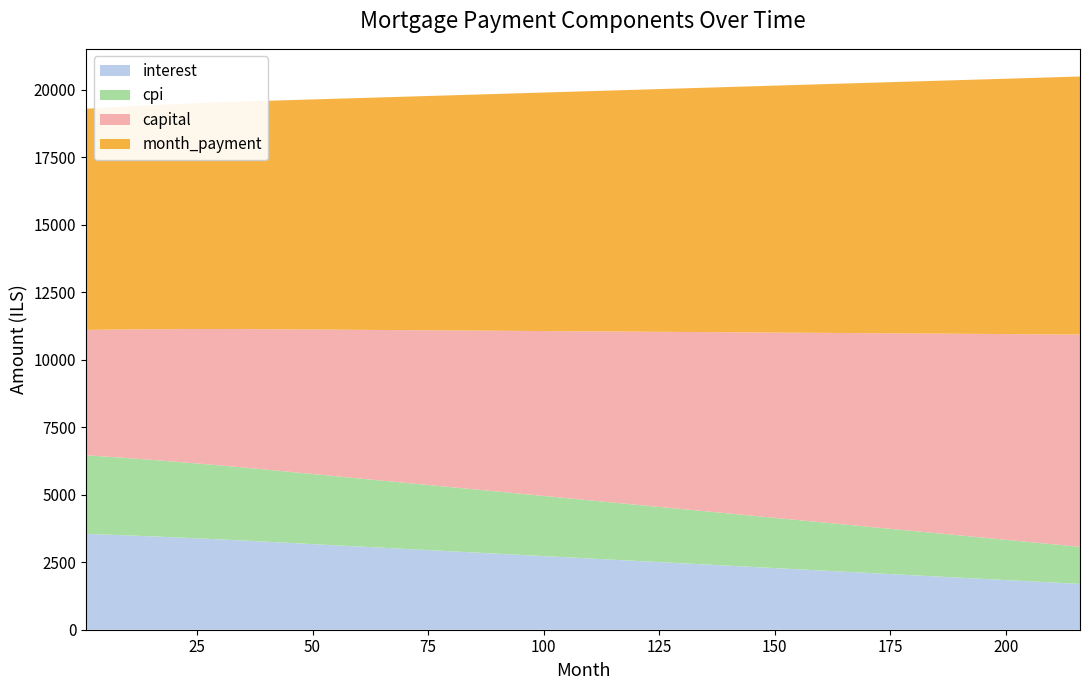

What is the lowest value of the interest series?

1696.8